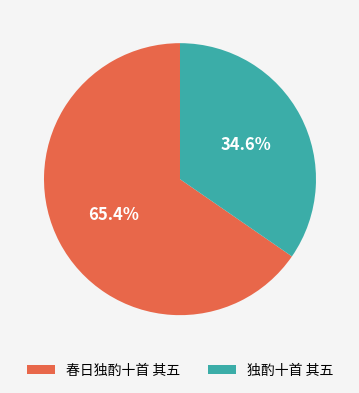

To the nearest percent, what is the difference between the 春日独酌十首 其五 and 独酌十首 其五 slice percentages?

31%